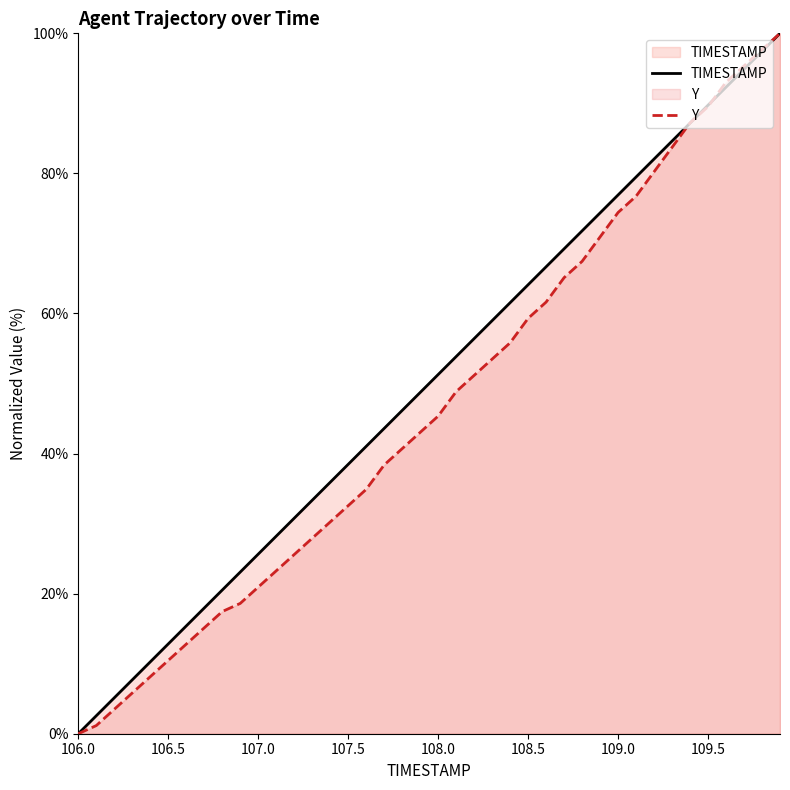

Rank the series at 106.7 from highest to lowest value.

TIMESTAMP, Y